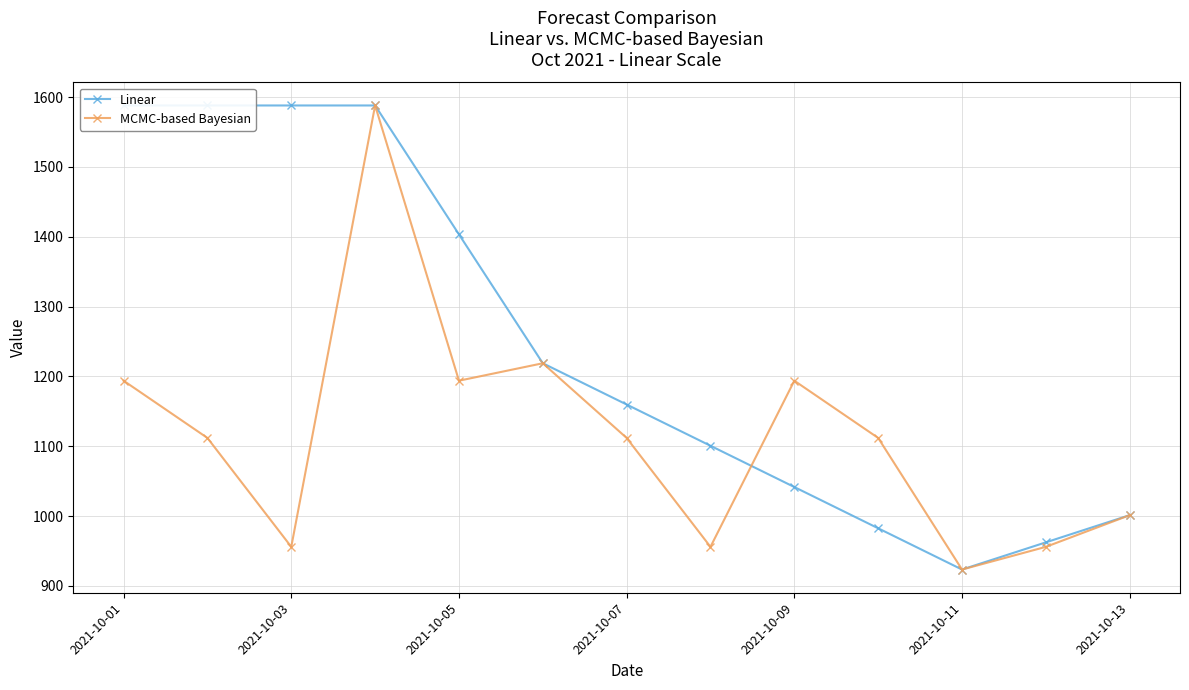

At which category does MCMC-based Bayesian reach its first local valley?

2021-10-03